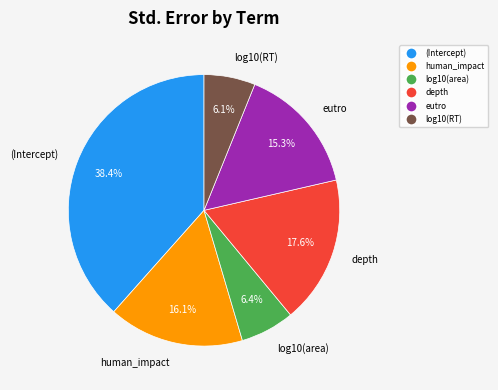

What is the largest slice in the pie chart?

(Intercept)